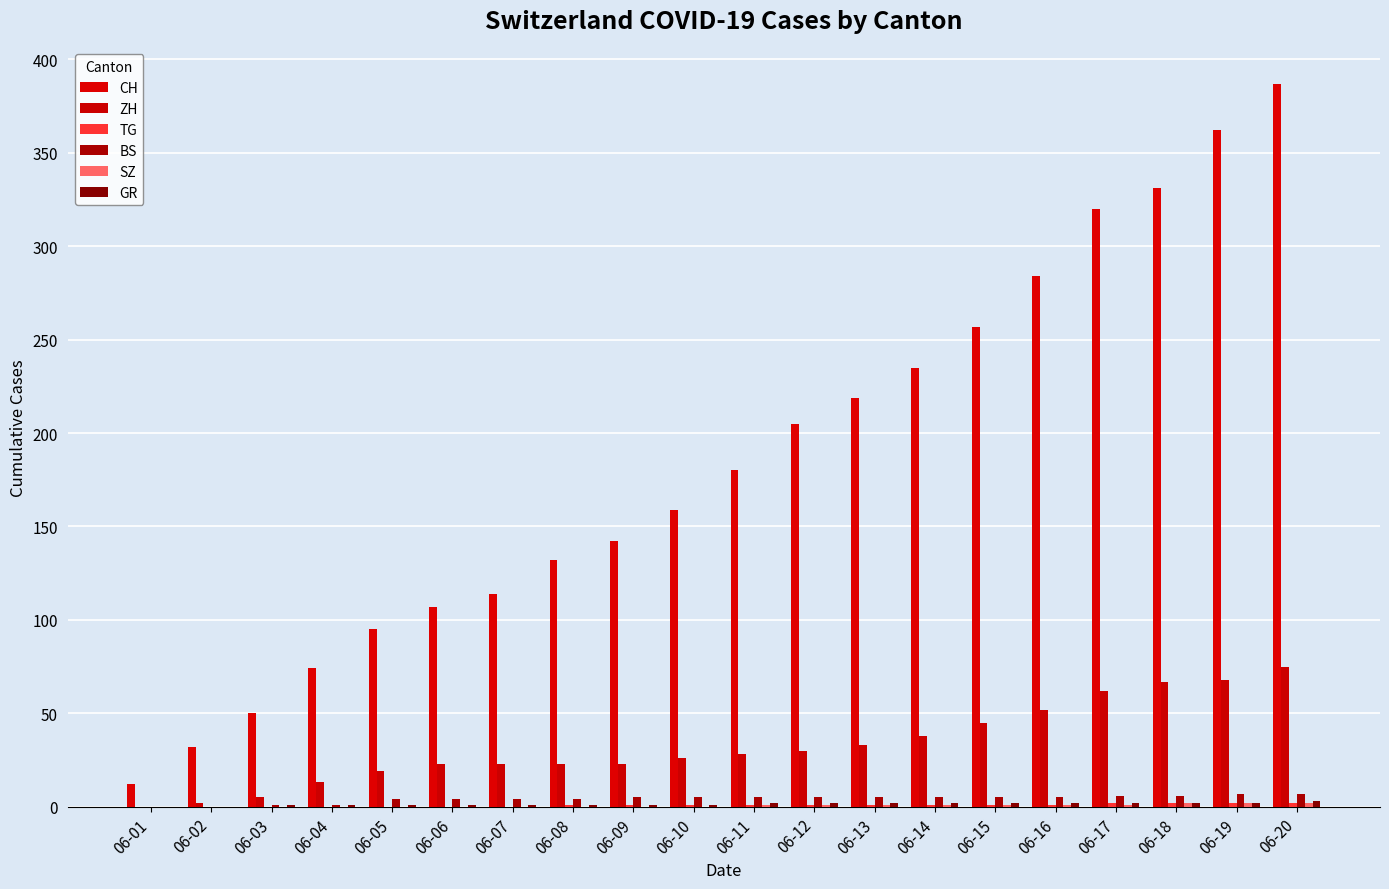

What is the spread (max minus min) of values at 06-11?

179